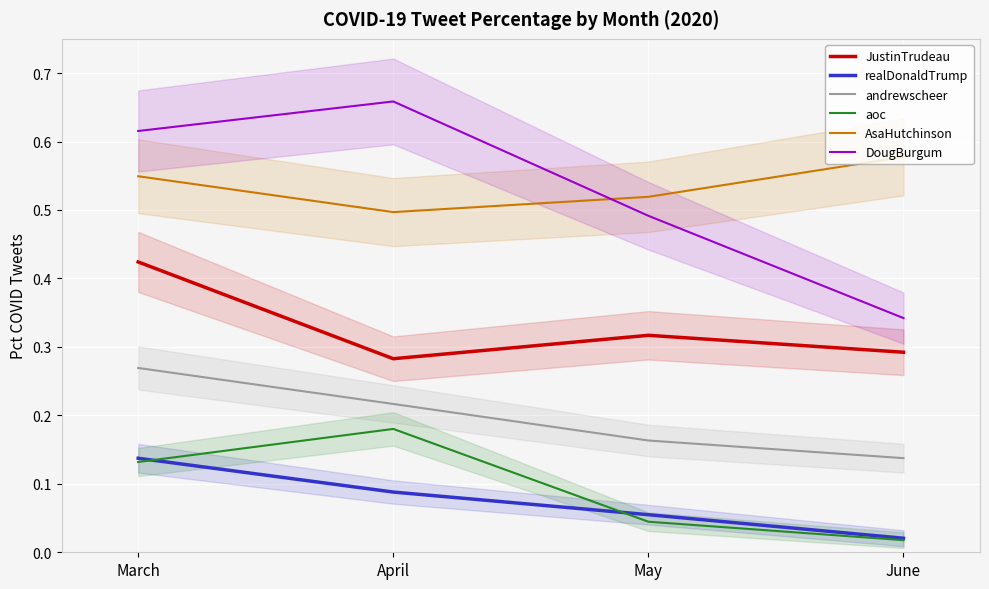

Reading left to right, what are all the values shown in this chart?

JustinTrudeau: March=0.4	April=0.3	May=0.3	June=0.3
realDonaldTrump: March=0.1	April=0.1	May=0.1	June=0.0
andrewscheer: March=0.3	April=0.2	May=0.2	June=0.1
aoc: March=0.1	April=0.2	May=0.0	June=0.0
AsaHutchinson: March=0.5	April=0.5	May=0.5	June=0.6
DougBurgum: March=0.6	April=0.7	May=0.5	June=0.3